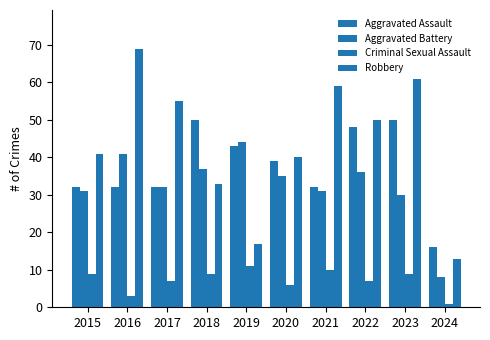

Reading left to right, list all the values displayed in this chart.

Aggravated Assault: 32	32	32	50	43	39	32	48	50	16
Aggravated Battery: 31	41	32	37	44	35	31	36	30	8
Criminal Sexual Assault: 9	3	7	9	11	6	10	7	9	1
Robbery: 41	69	55	33	17	40	59	50	61	13